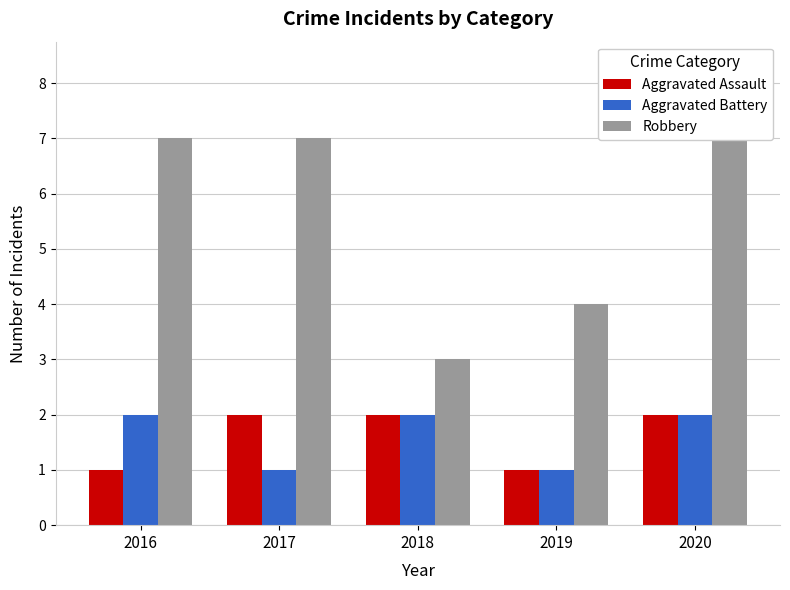

Reading left to right, list all the values displayed in this chart.

Aggravated Assault: 1	2	2	1	2
Aggravated Battery: 2	1	2	1	2
Robbery: 7	7	3	4	7